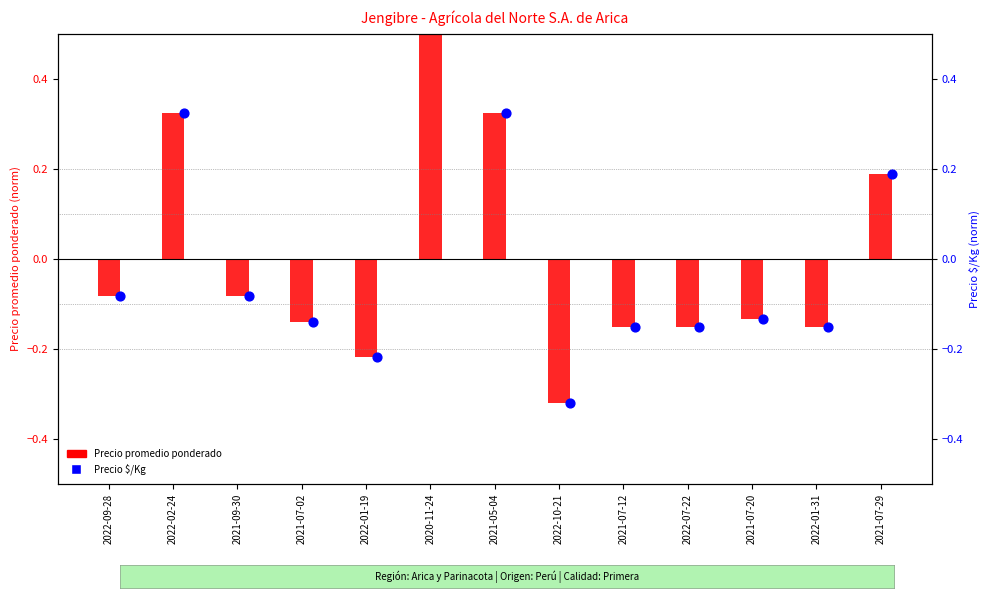

At which category is the sum across all series the highest?

2020-11-24